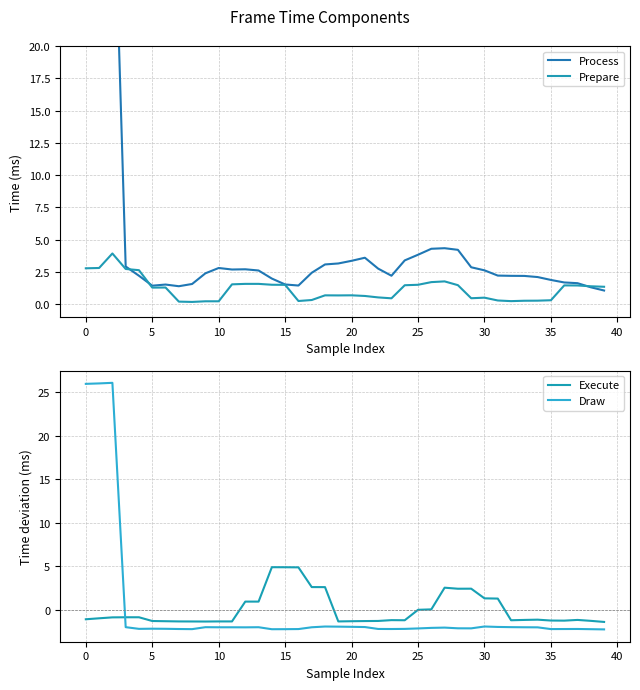

Which series changed the most between 18 and 39?

Execute